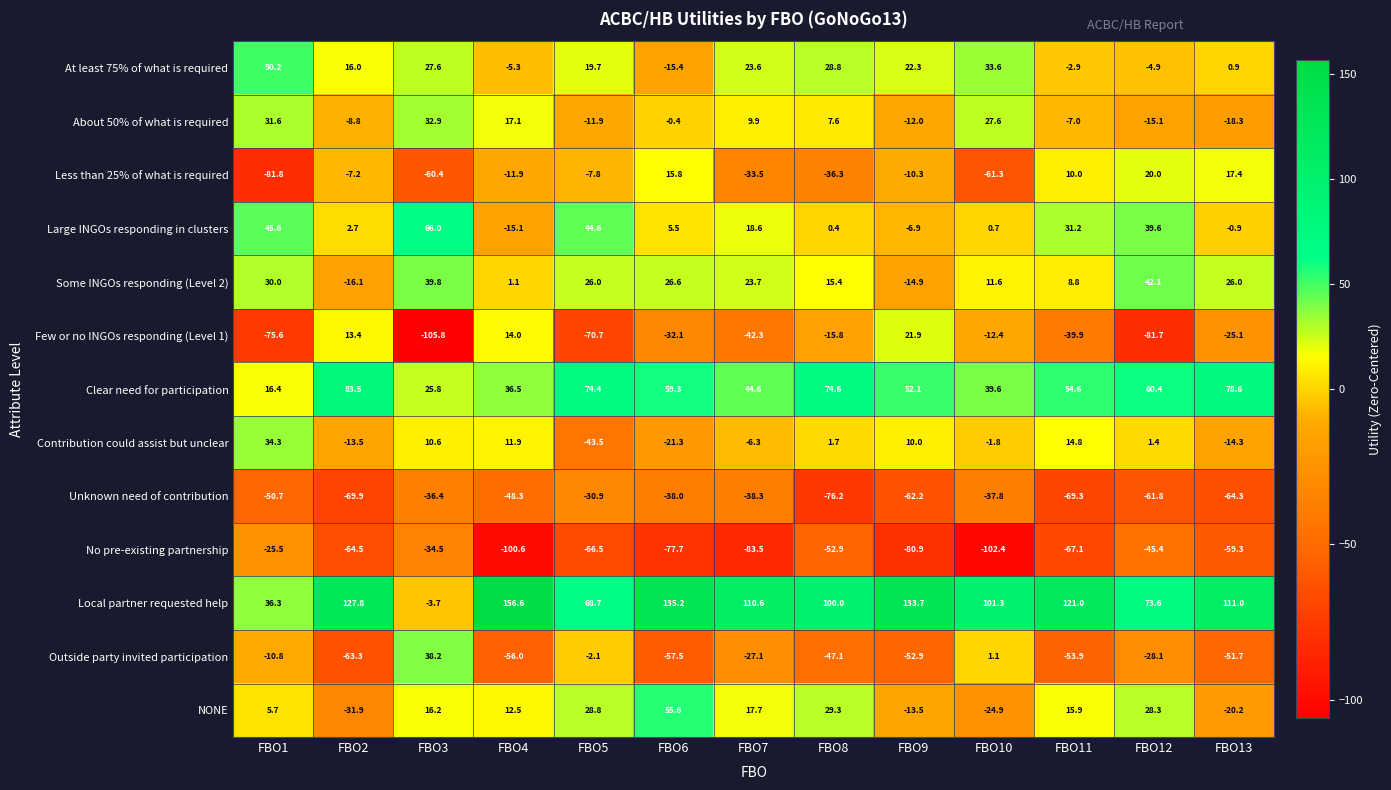

What is the sum of the No pre-existing partnership values at FBO9 and FBO5?

-147.4